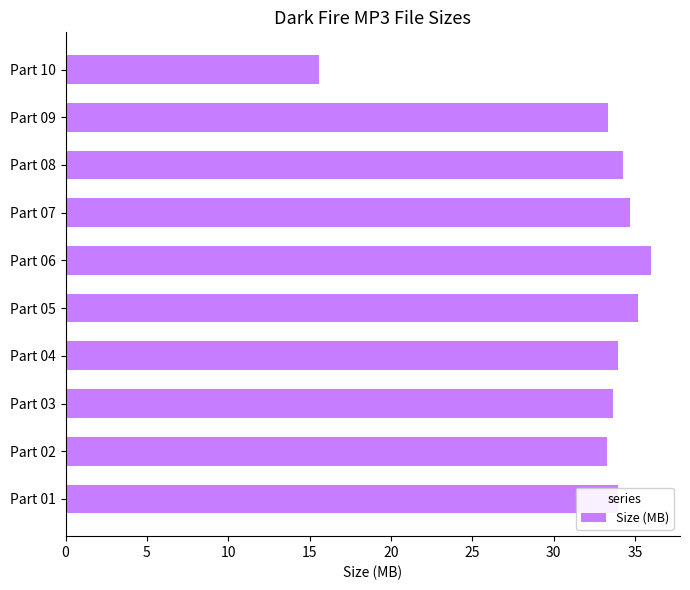

How many data points does each series have?

10